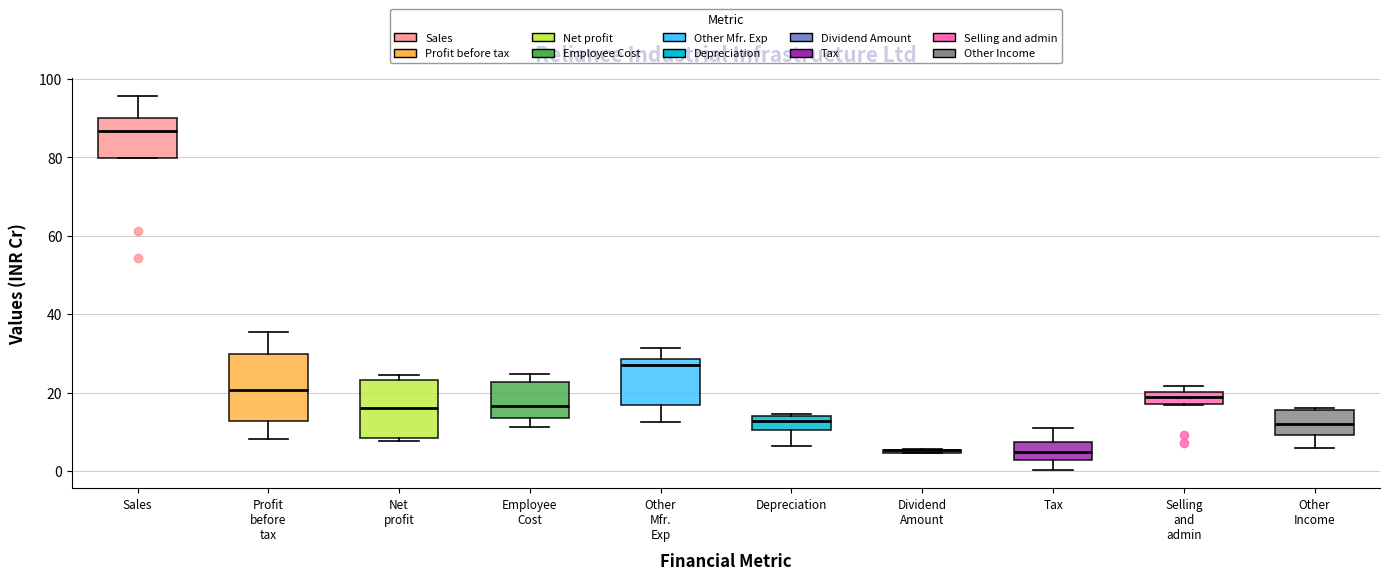

Reading left to right, transcribe this box plot: for each box, give where its median line is, the range the box spans, and where its two whiskers end, as read against the y-axis. The values are not printed on the chart, so give them approximately, as read against the axis.

Sales: median 86, box 80 to 90, whiskers 80 to 96
Profit before tax: median 20, box 12 to 30, whiskers 8 to 36
Net profit: median 16, box 8 to 24, whiskers 8 (just below the box's lower edge) to 24 (just above the box's upper edge)
Employee Cost: median 16, box 14 to 22, whiskers 12 to 24
Other Mfr. Exp: median 26, box 16 to 28, whiskers 12 to 32
Depreciation: median 12, box 10 to 14, whiskers 6 to 14
Dividend Amount: box collapsed to a line at 6, whiskers 4 to 6
Tax: median 4, box 2 to 8, whiskers 0 to 12
Selling and admin: median 18, box 16 to 20, whiskers 16 to 22
Other Income: median 12, box 10 to 16, whiskers 6 to 16